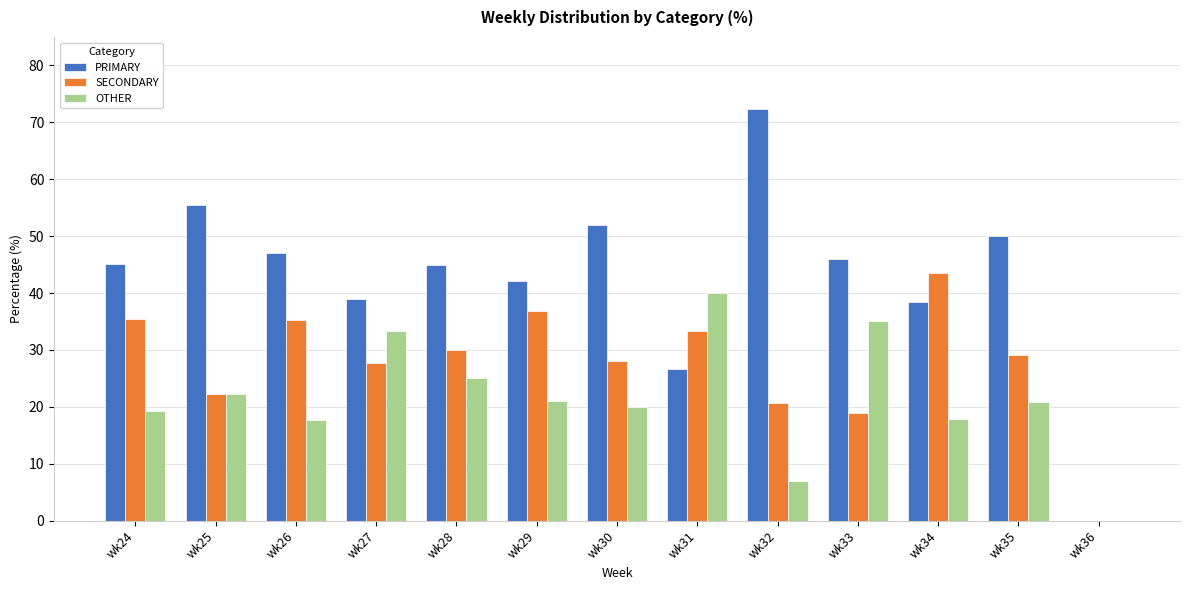

Which series has the widest spread of values?

PRIMARY